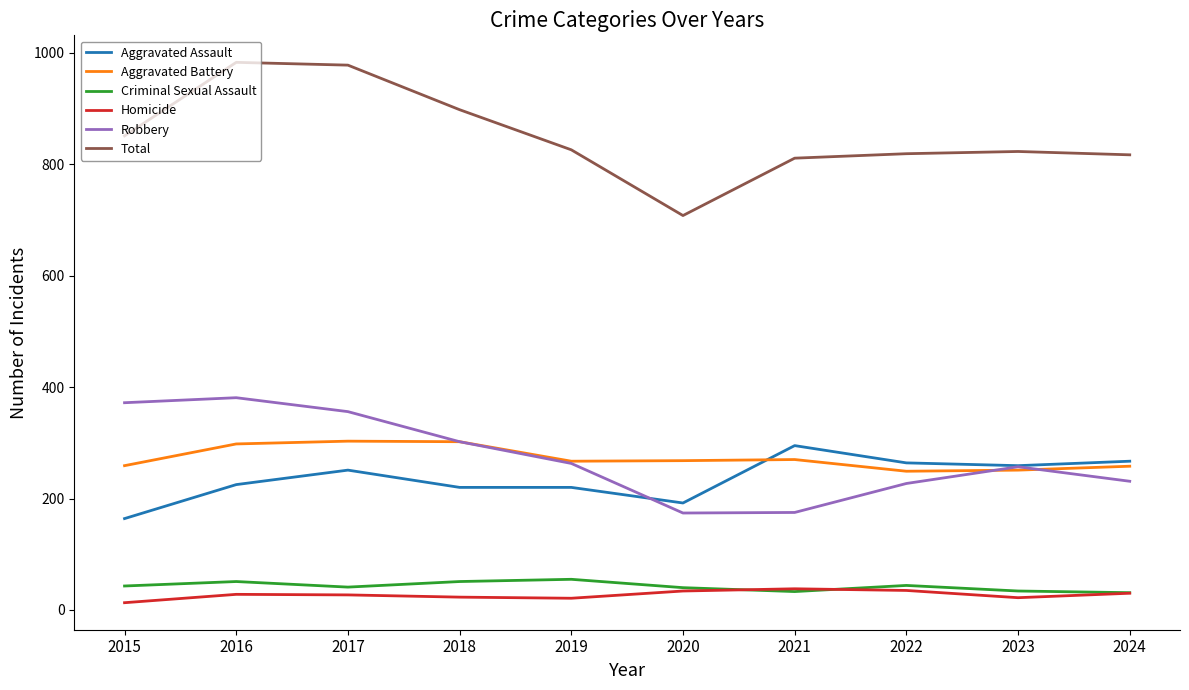

True or false: Total and Criminal Sexual Assault intersect in this chart.

False